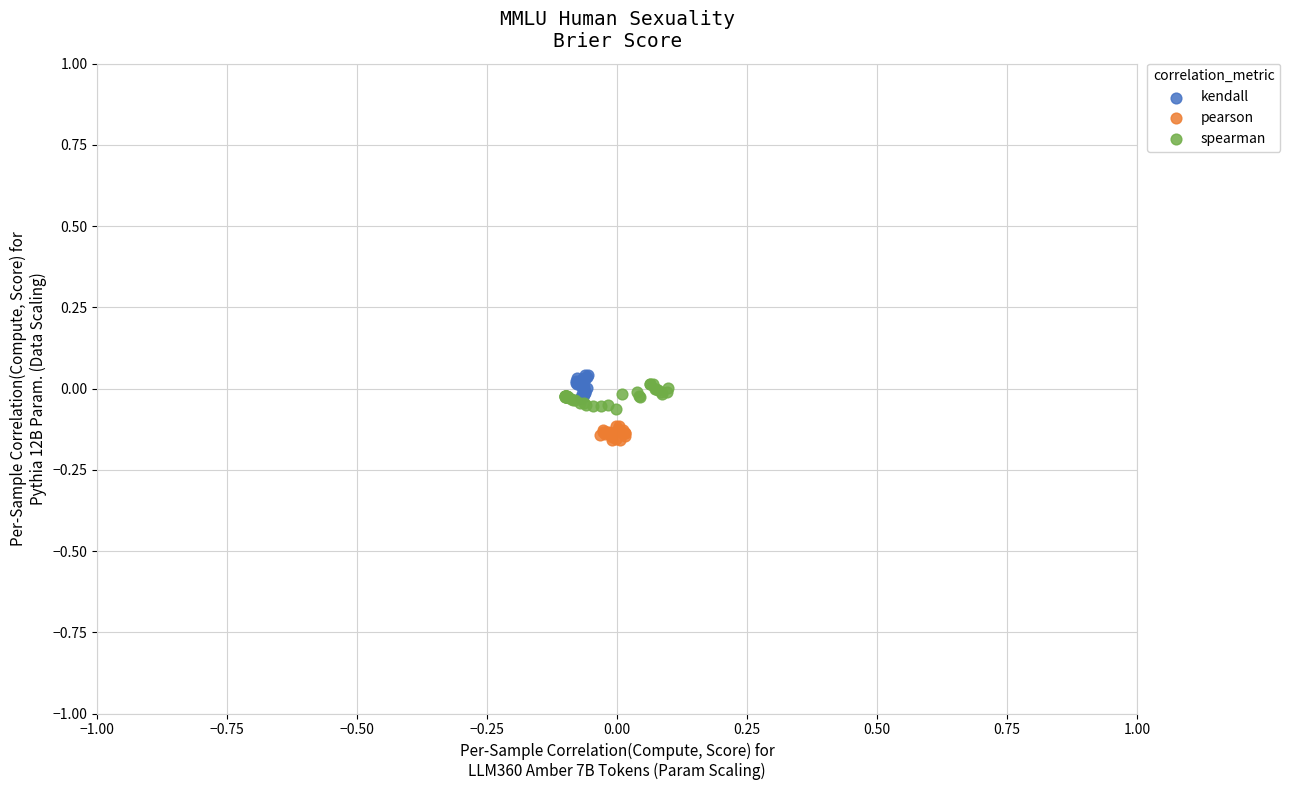

Which series contains the highest Y value?

kendall